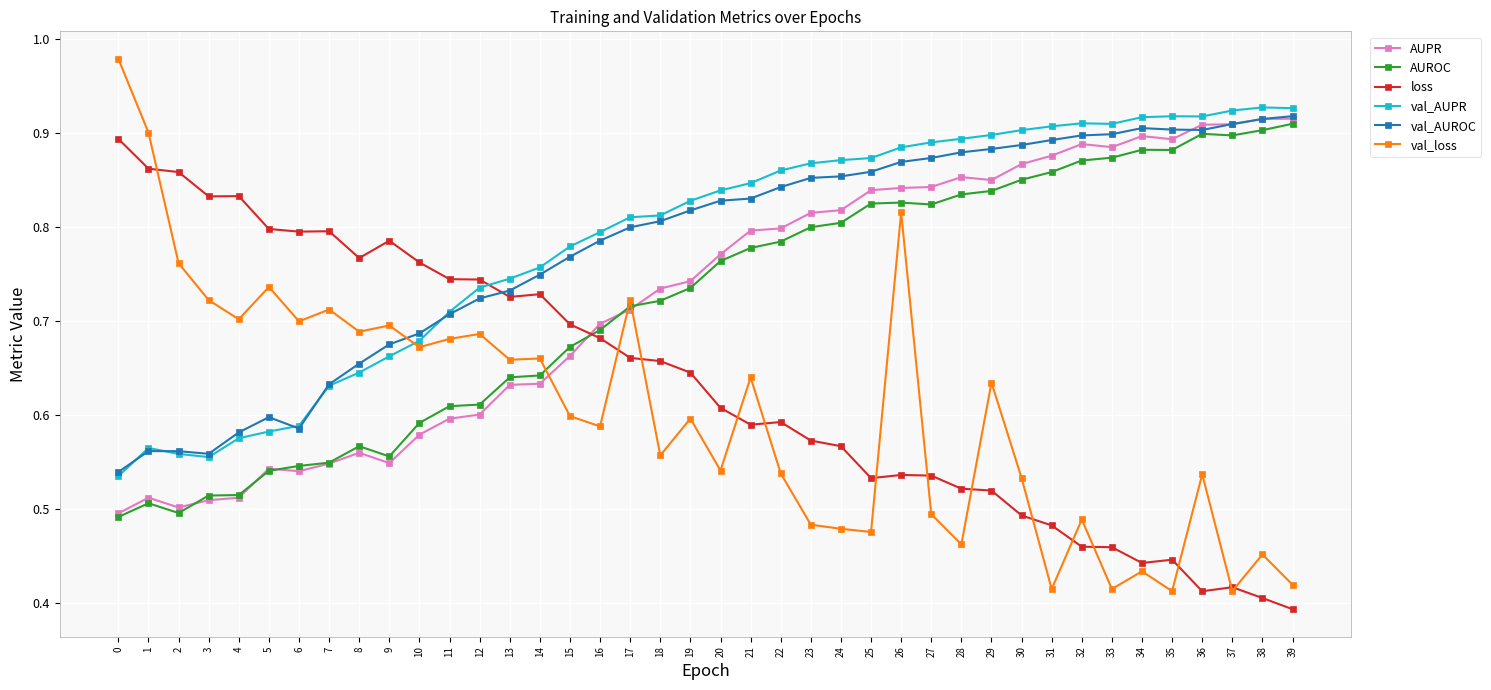

What is the total value across all series at 18?

4.3